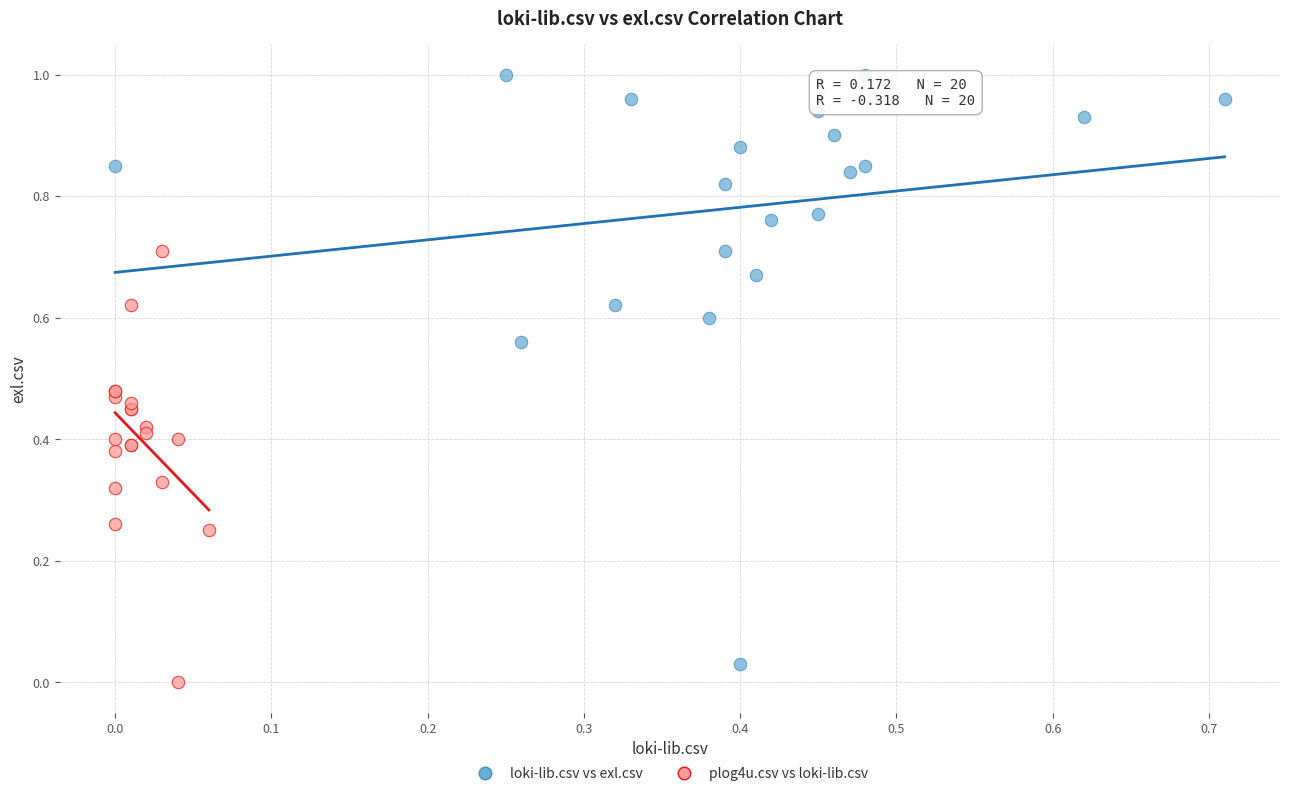

Which series reaches the maximum Y coordinate?

loki-lib.csv vs exl.csv